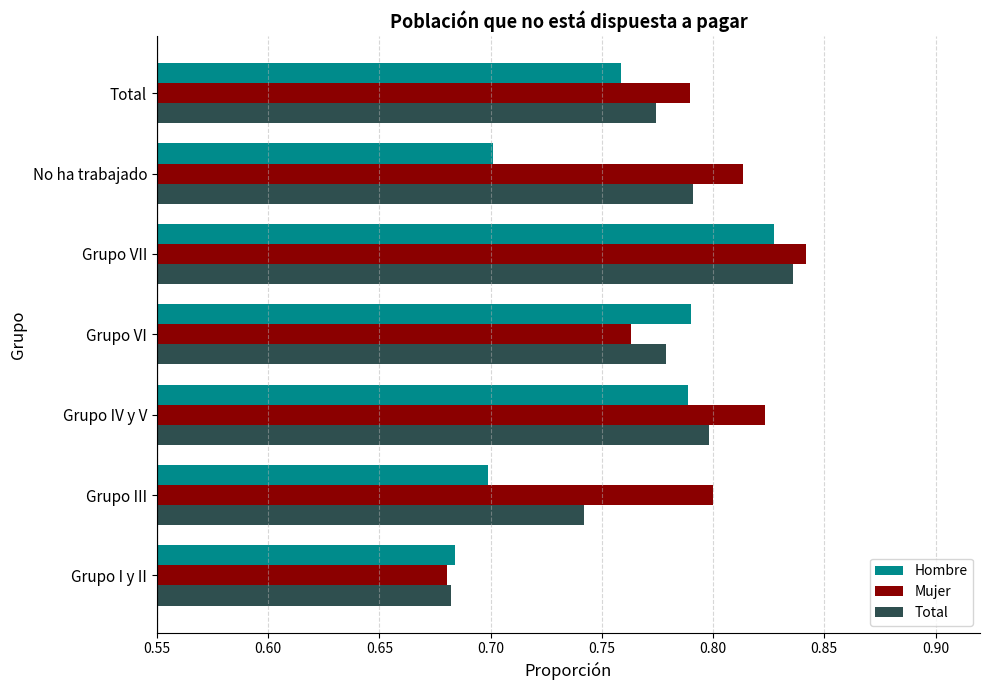

Which category has the highest value in the Total series?

Grupo VII